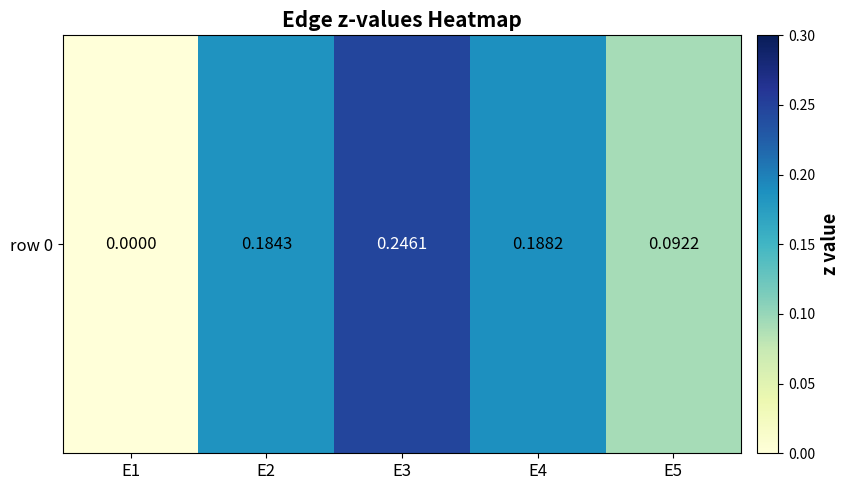

The value at E3 is 0.2. True or false?

True